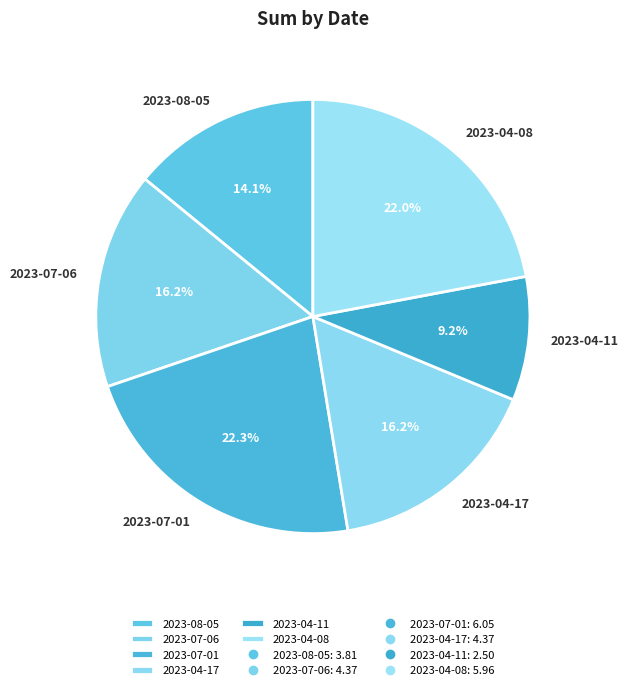

How many slices are in this pie chart?

6